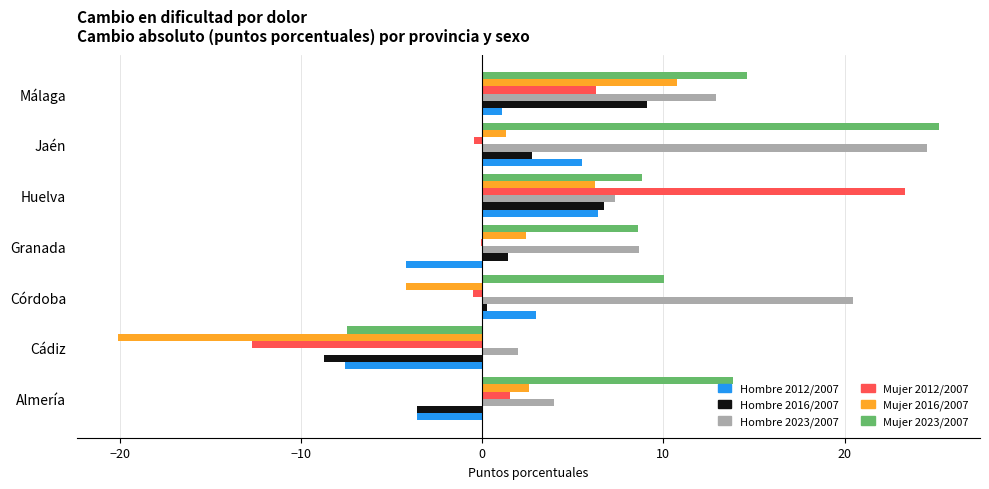

The Hombre 2016/2007 series shows -8.7 at Cádiz. True or false?

True